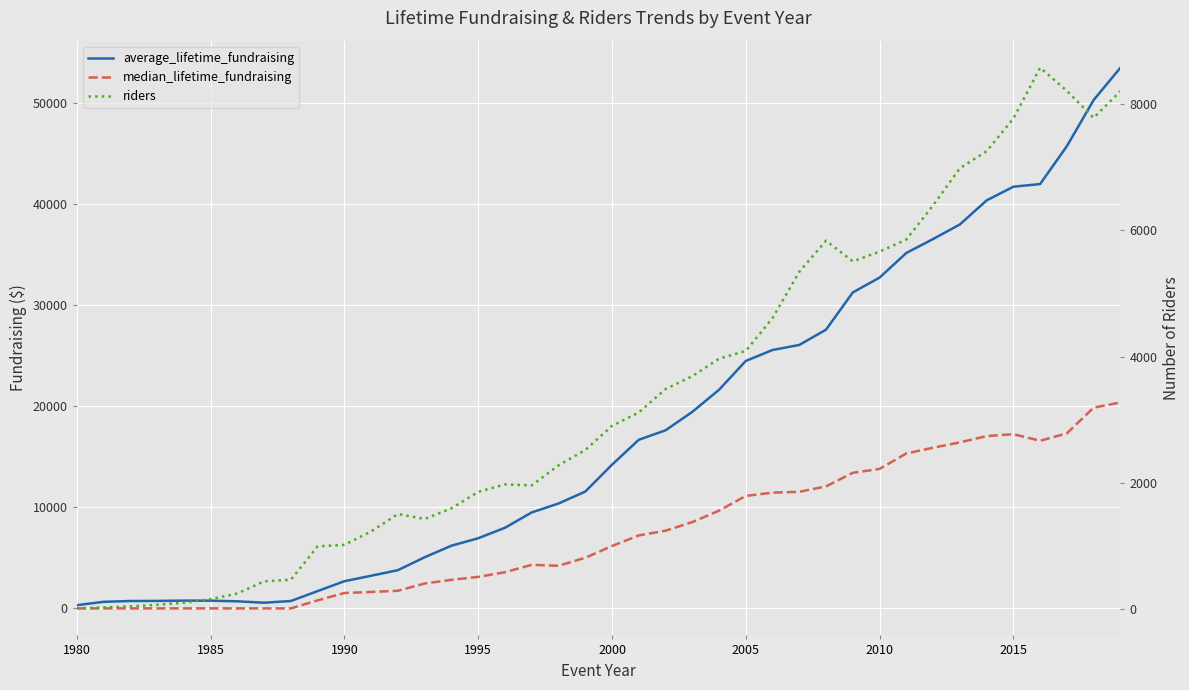

Which series has the widest spread of values?

average_lifetime_fundraising